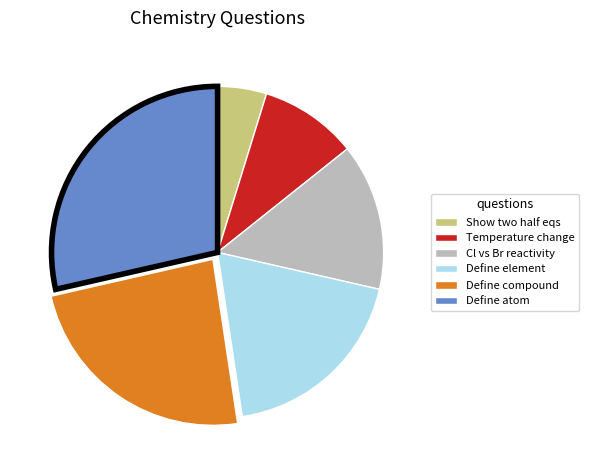

Is there a majority slice in this chart?

No